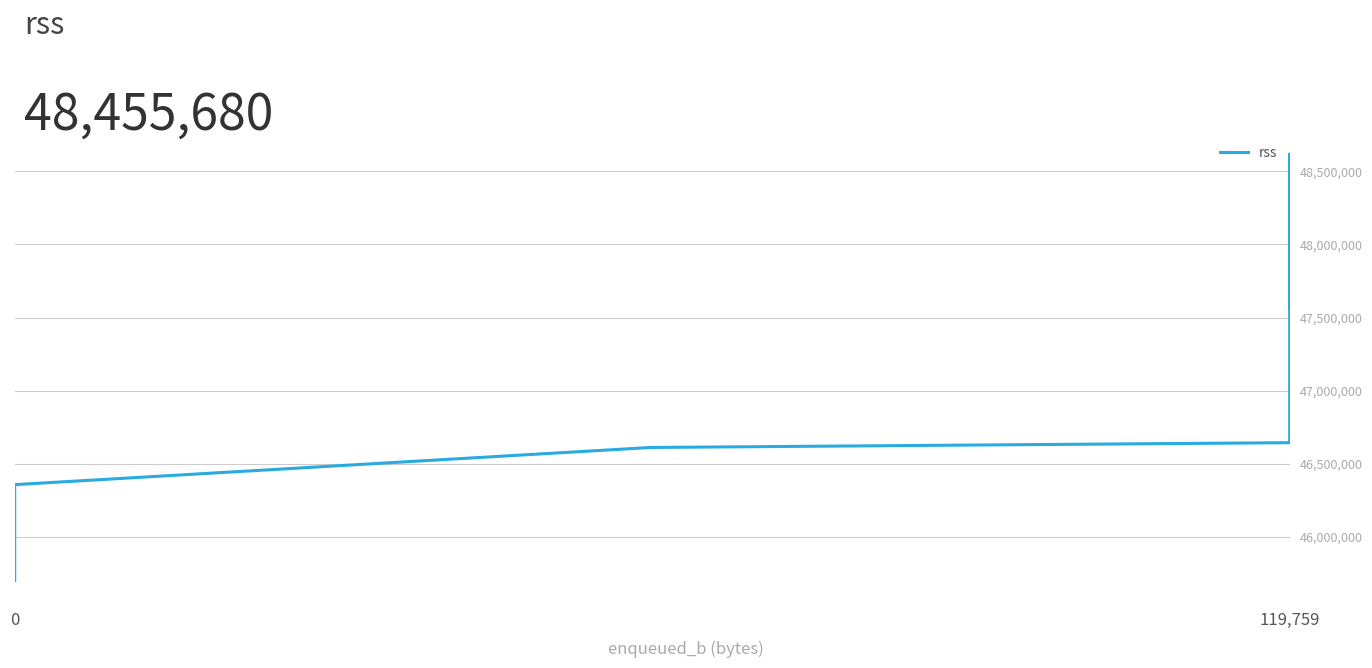

Reading left to right, what are all the values shown in this chart?

45703168	46350336	46358528	46612480	46645248	46731264	46989312	47157248	47341568	47534080	47706112	47898624	48082944	48250880	48447488	48615424	48091136	47562752	47595520	48455680